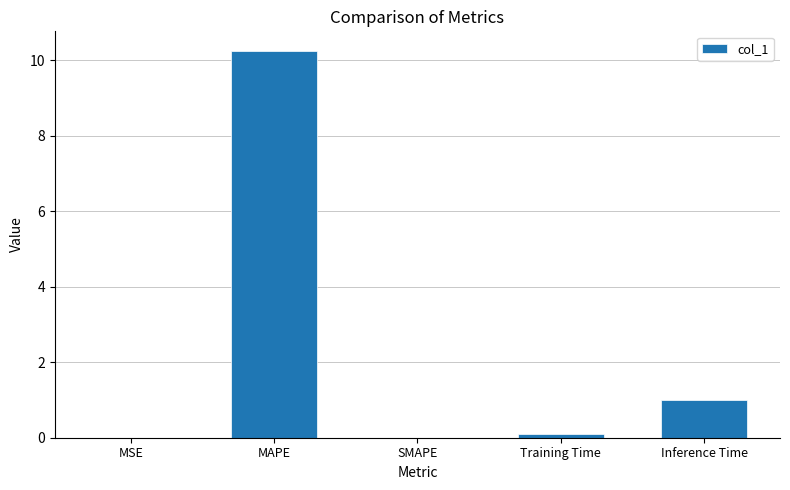

Which label corresponds to the largest value in the chart?

MAPE